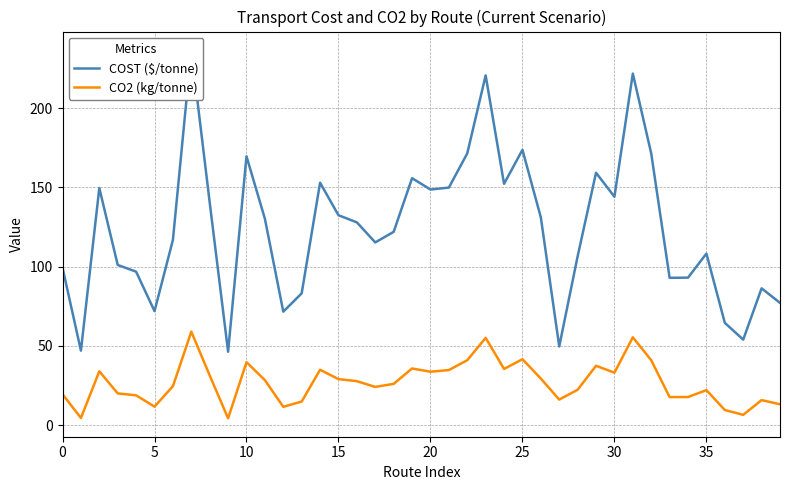

What is the difference between the maximum and second lowest values in the CO2 (kg/tonne) series?

54.5